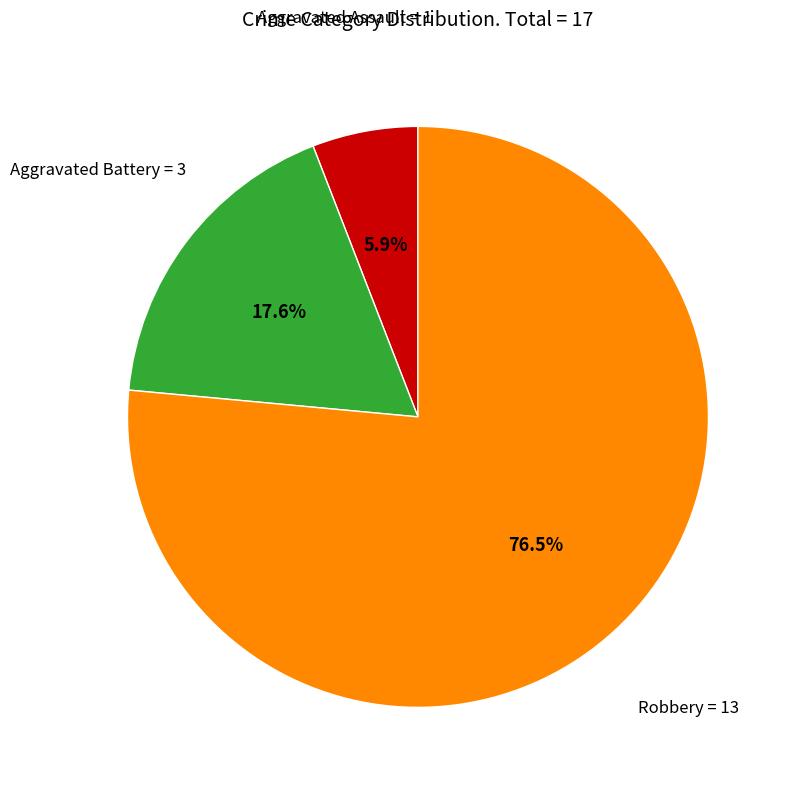

How many slices are in this pie chart?

3